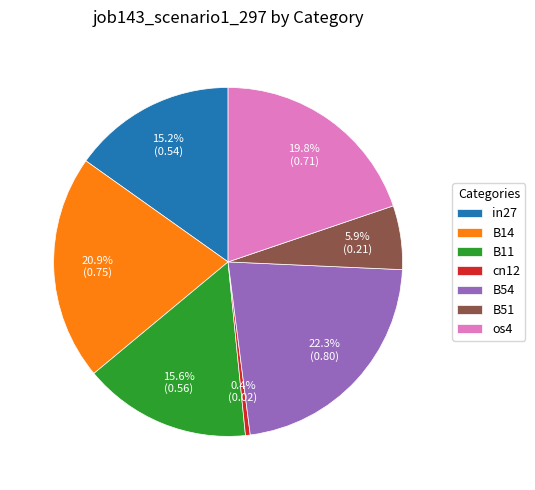

Combined, do B51 and B14 account for over 50%?

No